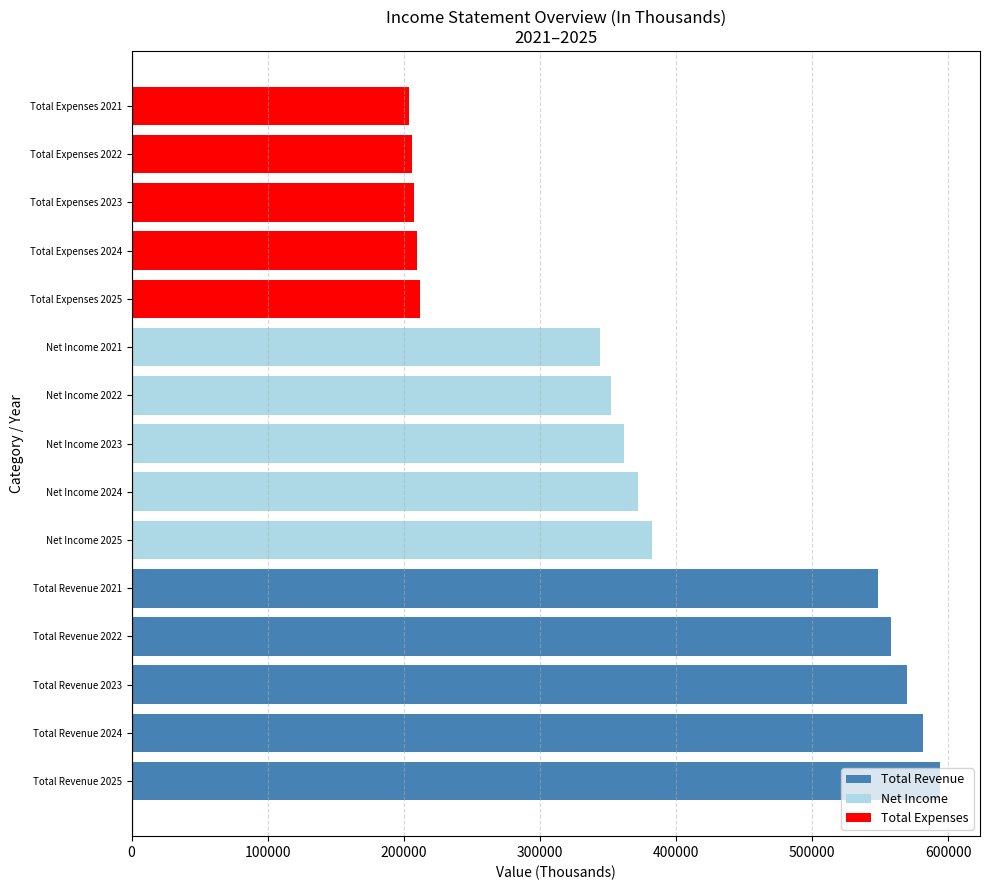

List the series in order of their peak value, highest first.

Total Revenue, Net Income, Total Expenses